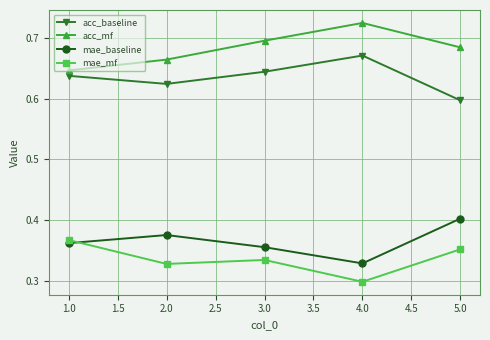

Which series has the largest total across all categories?

acc_mf